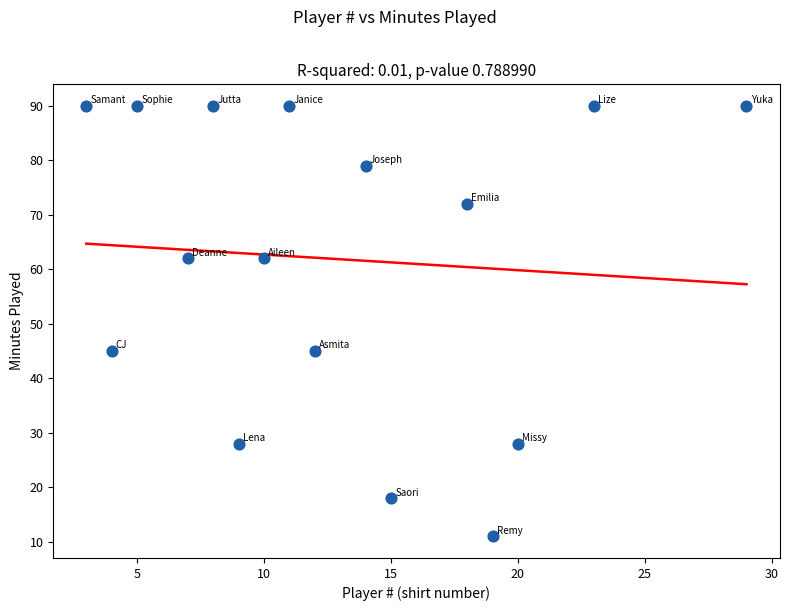

What is the range of Y values (max minus min)?

79